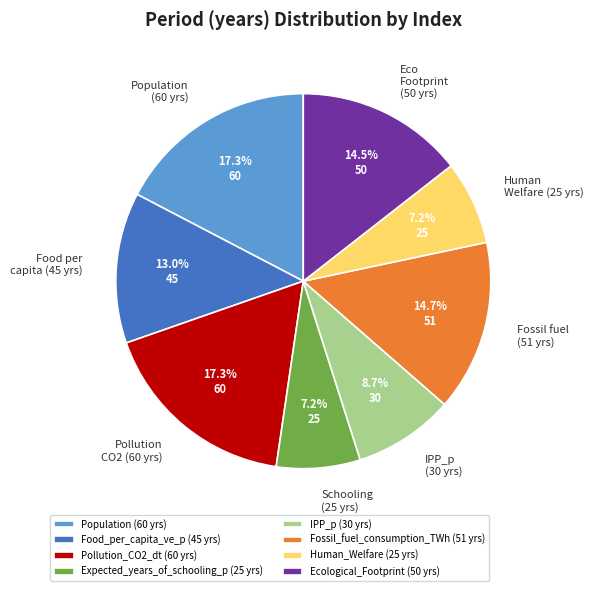

Between Human_Welfare and Pollution_CO2_dt, which is larger?

Pollution_CO2_dt